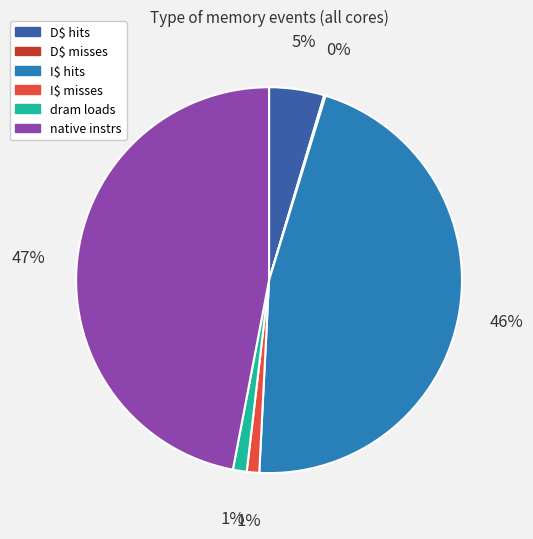

To the nearest percent, what percentage of the pie is native instrs?

47%